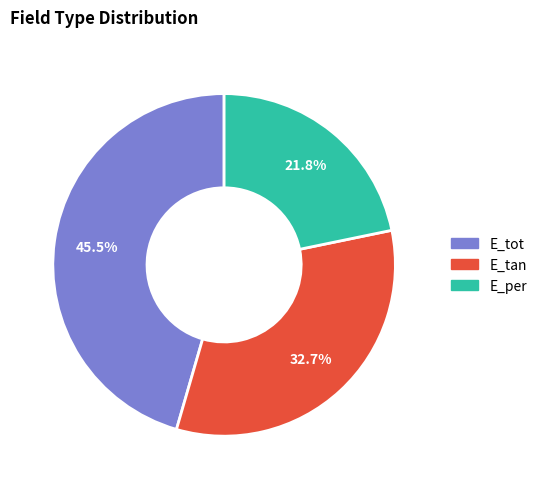

To the nearest percent, what is the combined percentage of E_tot and E_tan?

78%